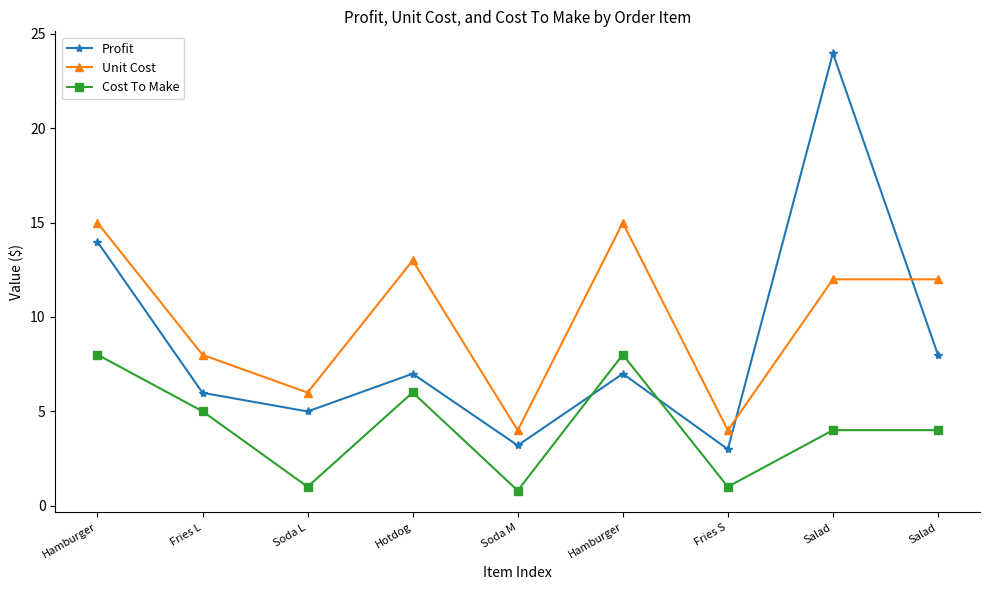

What is the label of the 9th point from the left?

Salad